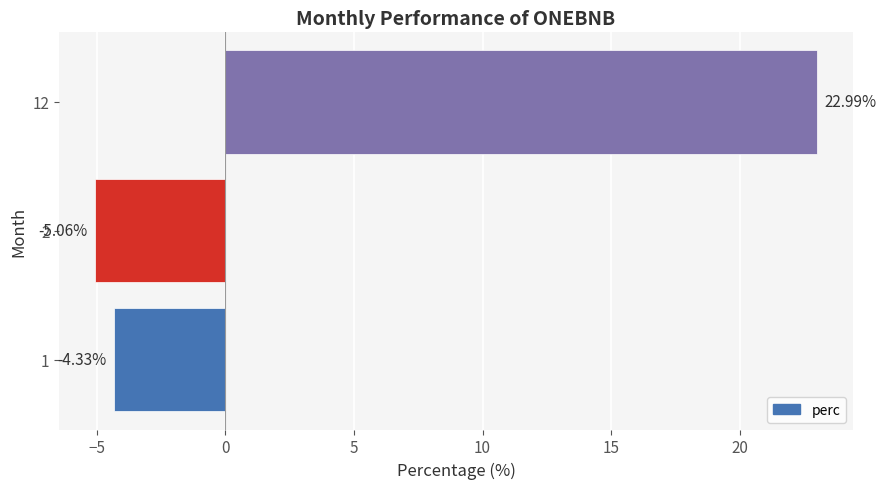

Rank the categories by value from lowest to highest.

2, 1, 12